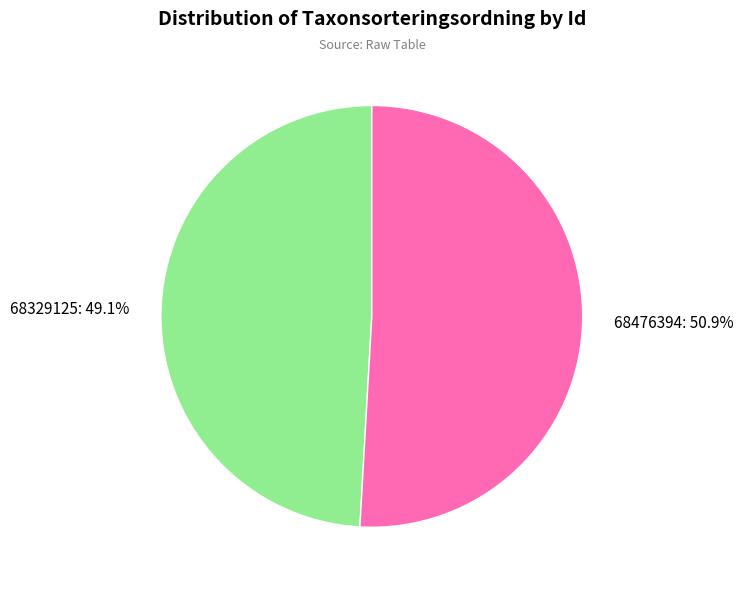

Rank the categories by value from highest to lowest.

68476394, 68329125